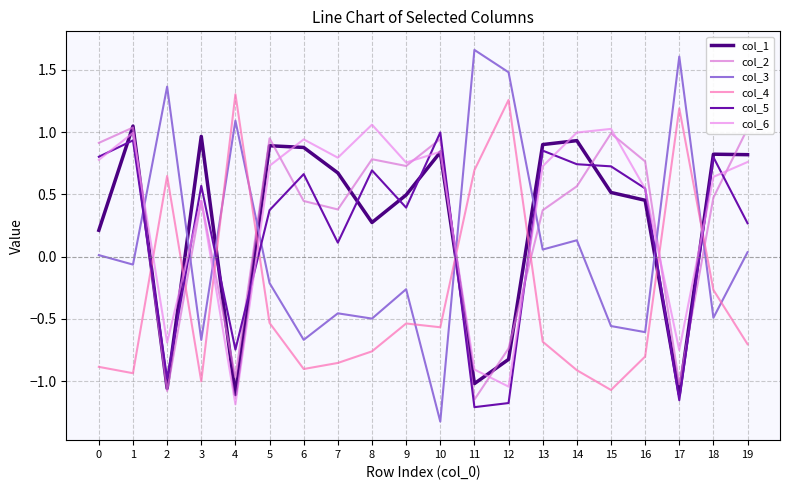

The col_6 series shows 1.5 at 14. True or false?

False